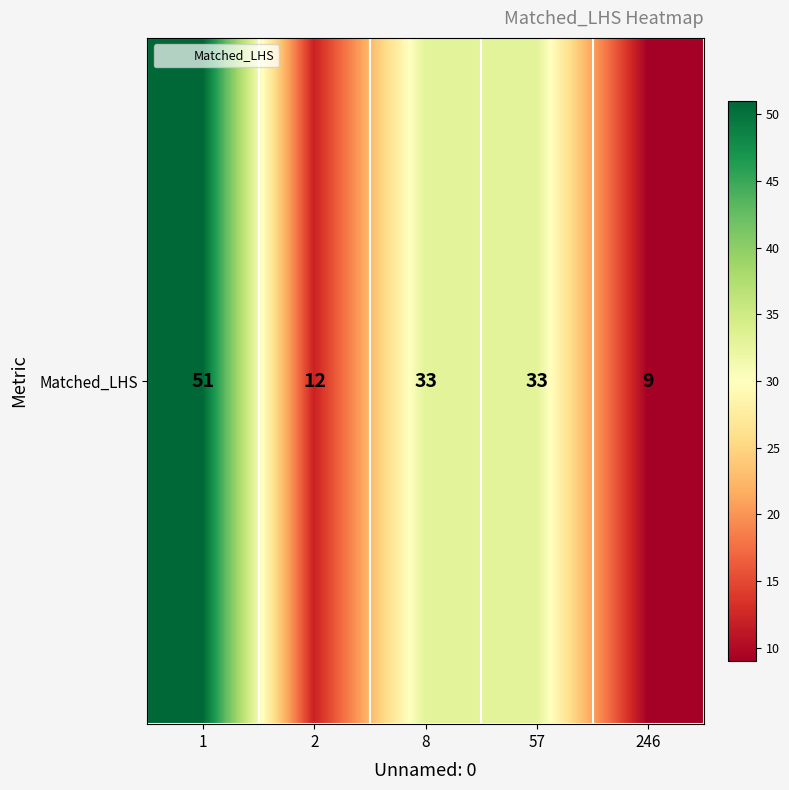

Which label corresponds to the largest value in the chart?

1